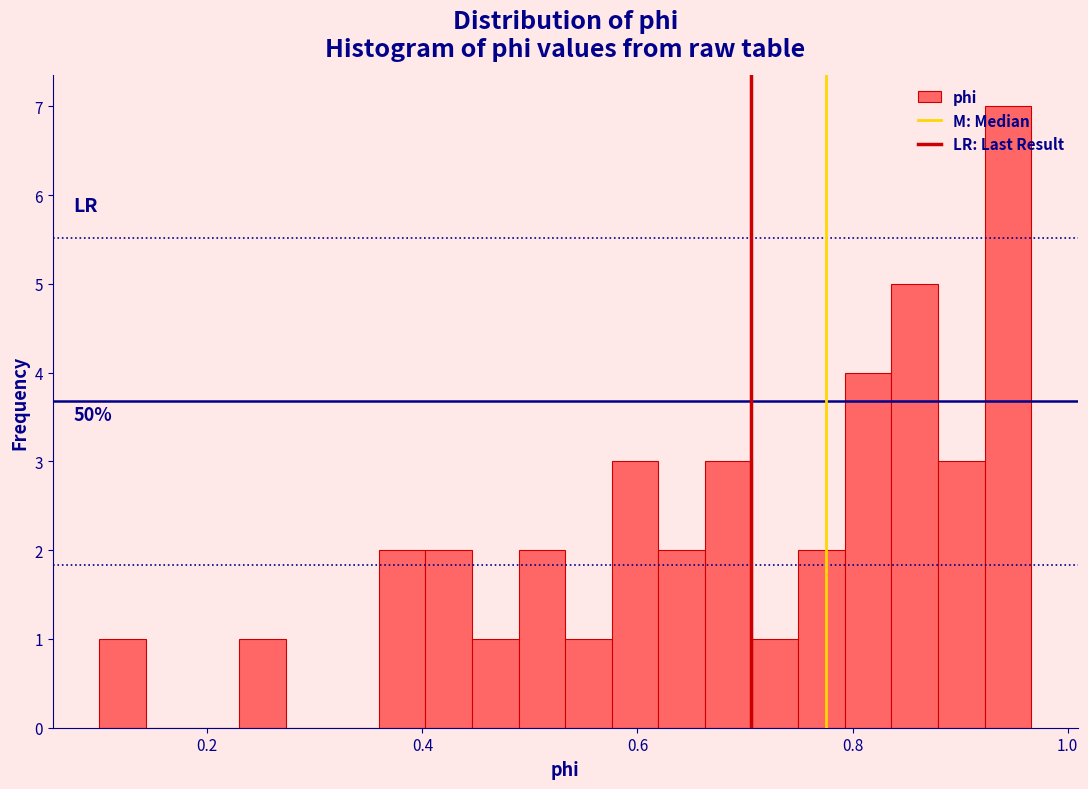

Read against the x-axis, roughly where is the centre of the tallest bar?

0.94